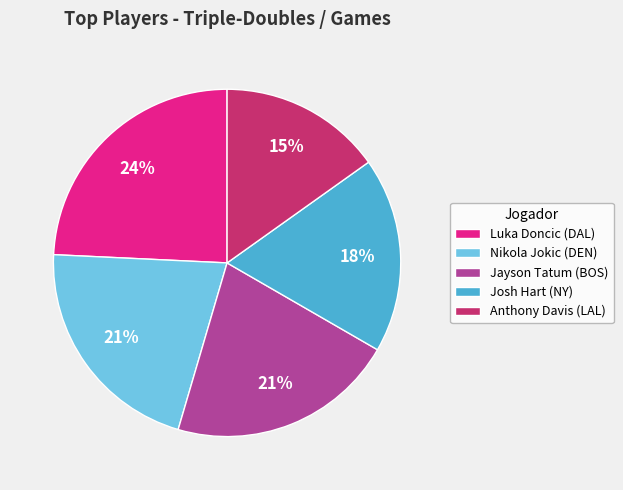

The Josh Hart (NY) slice represents 5% of the pie. True or false?

False